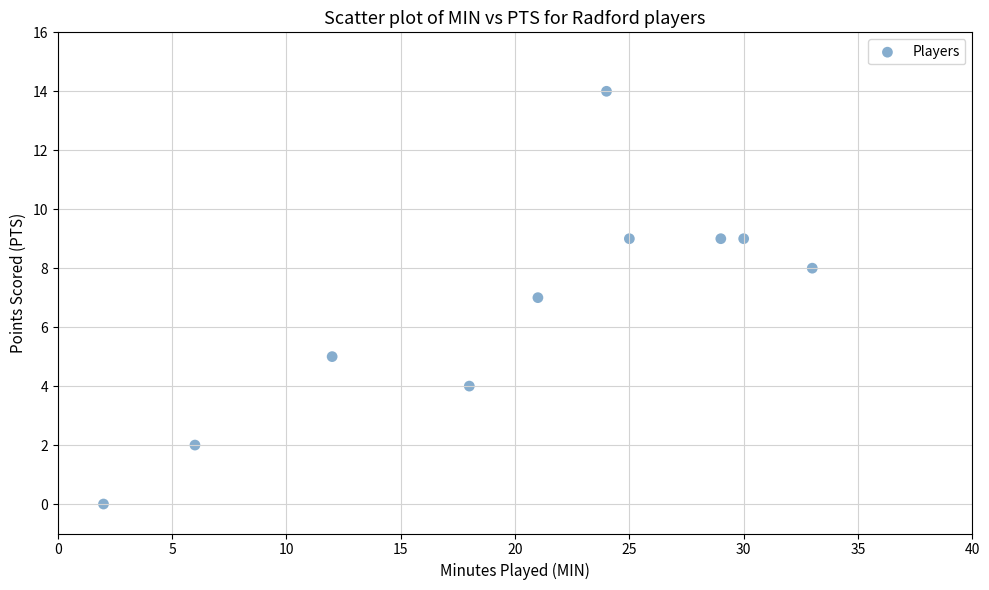

What is the average X value?

20